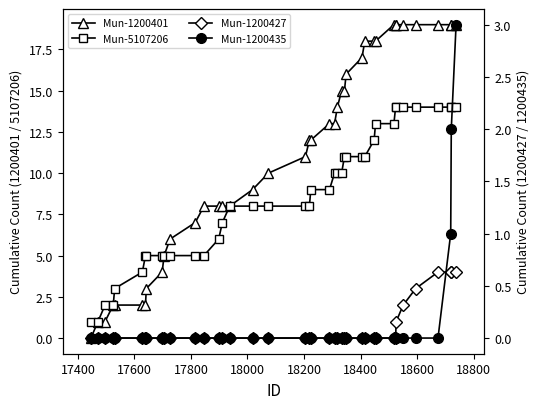

Reading left to right, list all the values displayed in this chart.

Mun-1200401: 0	1	1	2	2	2	2	3	4	5	6	7	8	8	8	8	9	10	11	12	12	13	13	14	15	15	16	17	18	18	18	19	19	19	19	19	19	19	19	19
Mun-5107206: 1	1	2	2	3	4	5	5	5	5	5	5	5	6	7	8	8	8	8	8	9	9	10	10	10	11	11	11	11	12	13	13	14	14	14	14	14	14	14	14
Mun-1200427: 0	0	0	0	0	0	0	0	0	0	0	0	0	0	0	0	0	0	0	0	0	0	0	0	0	0	0	0	0	0	0	0	0	1	2	3	4	4	4	4
Mun-1200435: 0	0	0	0	0	0	0	0	0	0	0	0	0	0	0	0	0	0	0	0	0	0	0	0	0	0	0	0	0	0	0	0	0	0	0	0	0	1	2	3